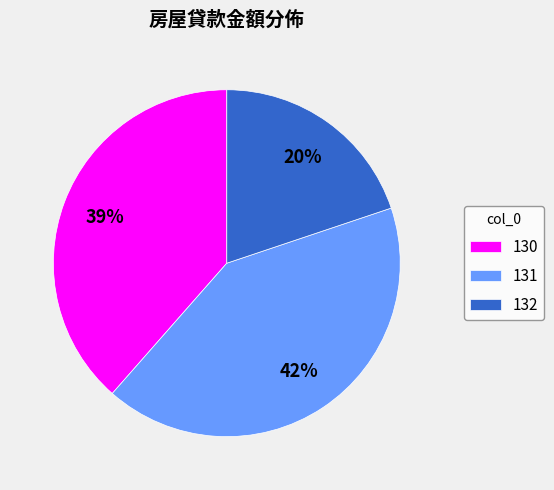

What is the smallest slice in the pie chart?

132